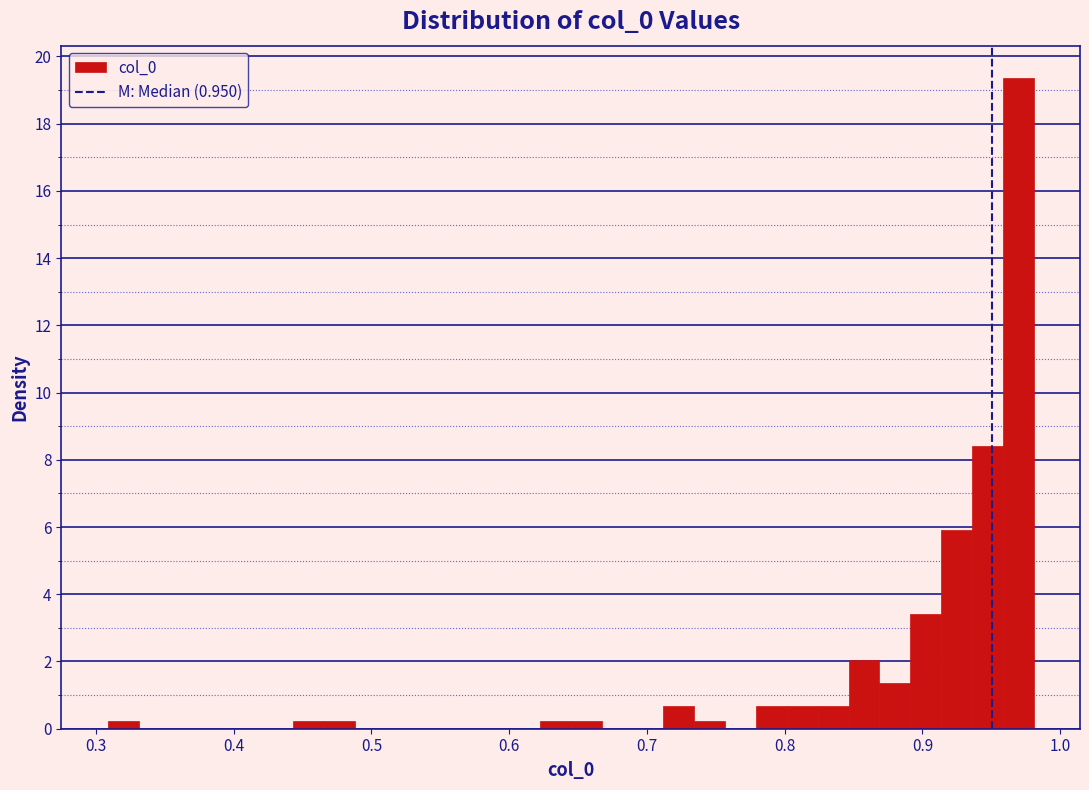

Around what value on the x-axis is the tallest bar? Give the approximate position of its centre, as read against the axis.

0.97